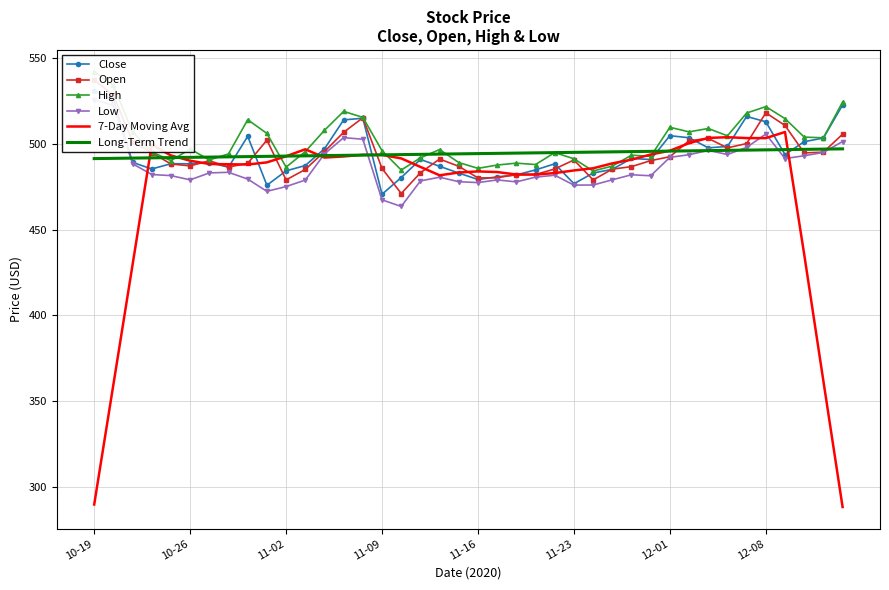

What is the difference between the maximum and minimum values in the 7-Day Moving Avg series?

218.1